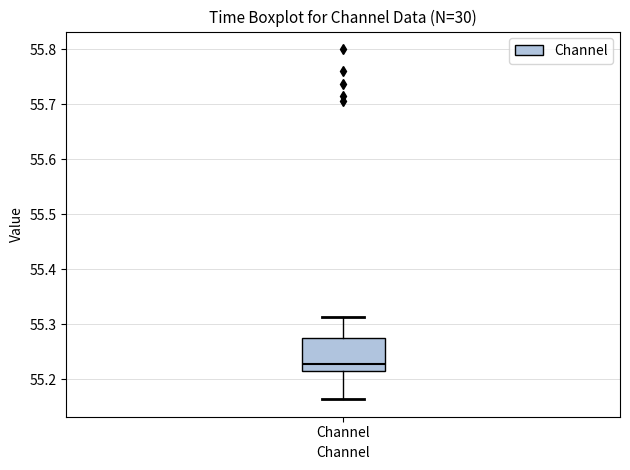

Where does the median line of the box for Channel sit on the y-axis? The values are not printed on the chart, so give them approximately, as read against the axis.

55.23